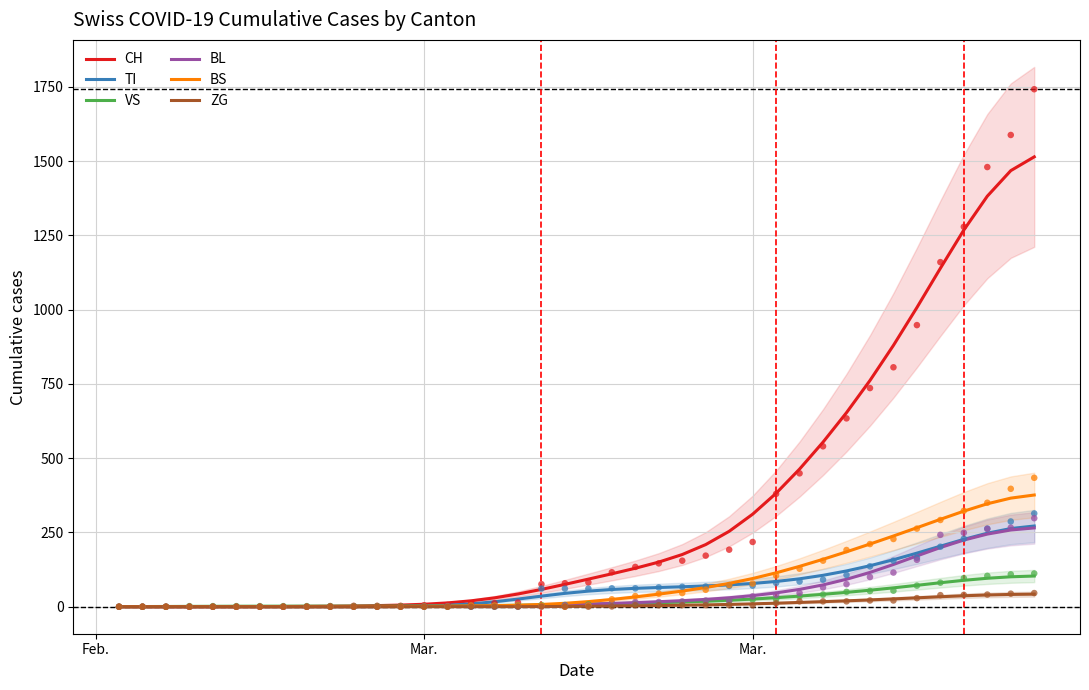

Which series contains the lowest Y value?

TI